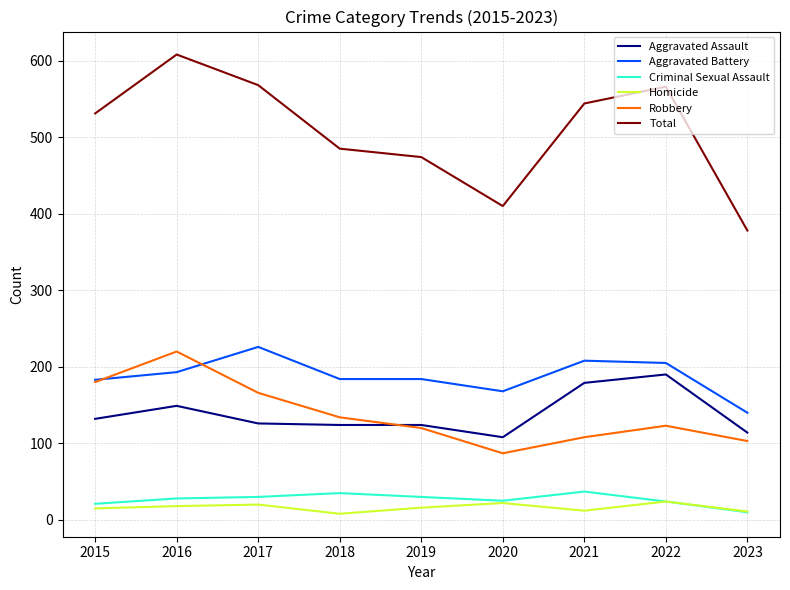

At which category is the sum across all series the highest?

2016